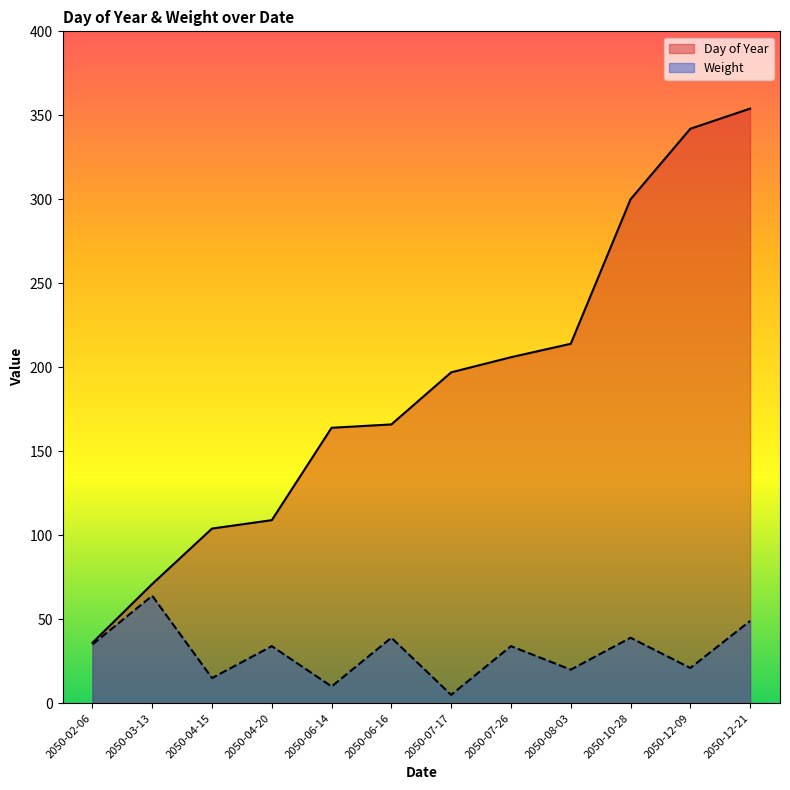

What is the difference between the Day of Year values at 2050-04-20 and 2050-08-03?

105